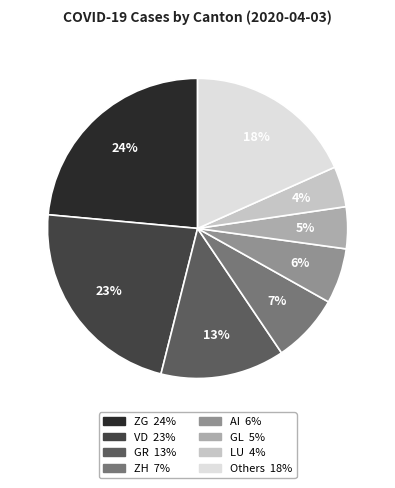

To the nearest percent, what is the average slice percentage?

12%